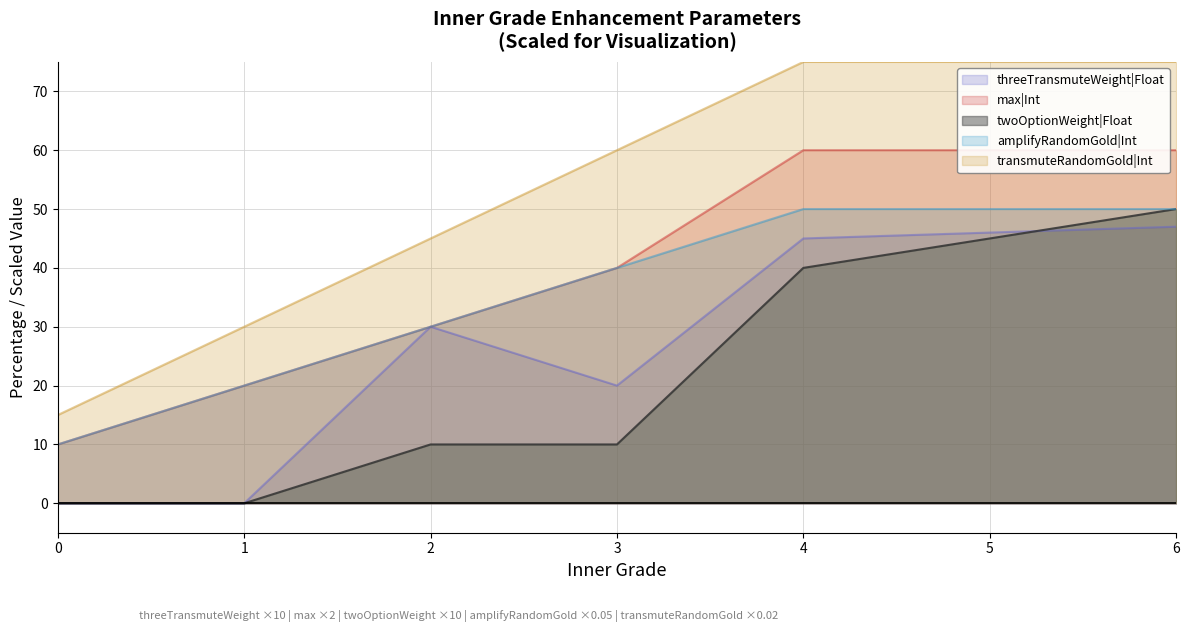

Which series has the largest total across all categories?

amplifyRandomGold|Int